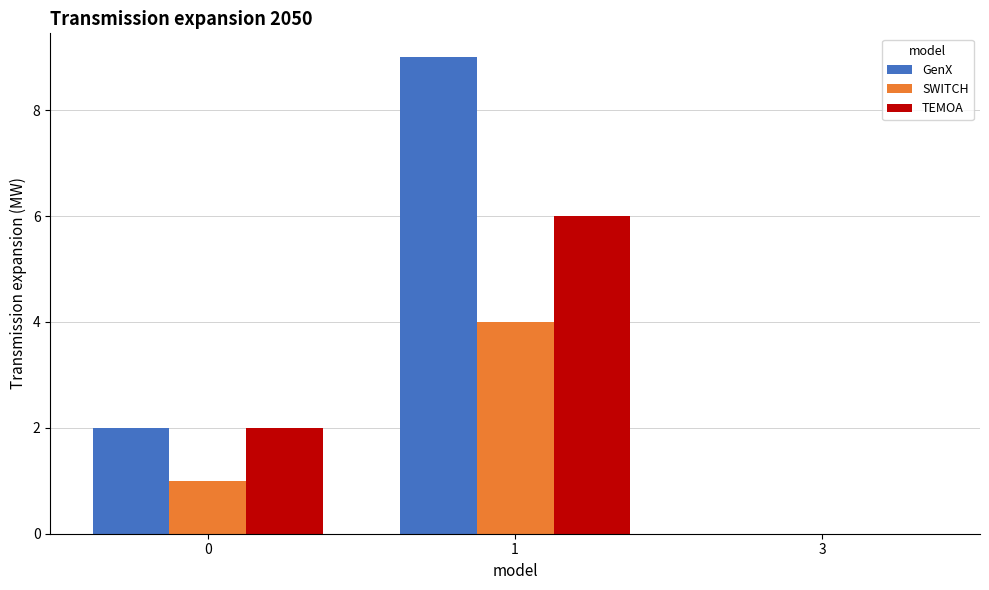

Reading left to right, extract all data points from this chart.

GenX: 2	9	0
SWITCH: 1	4	0
TEMOA: 2	6	0